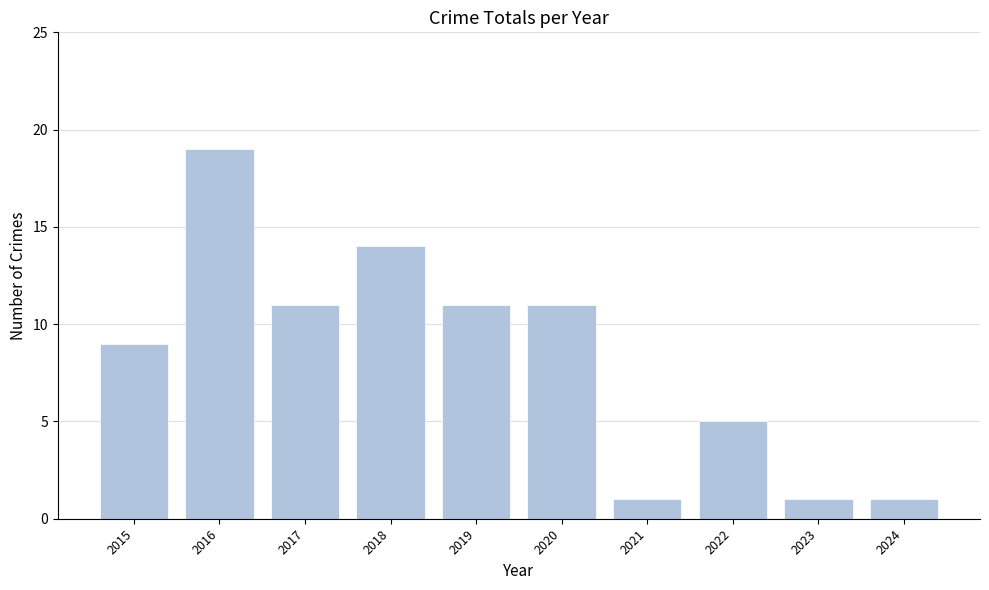

What is the sum of the values at 2024 and 2019?

12